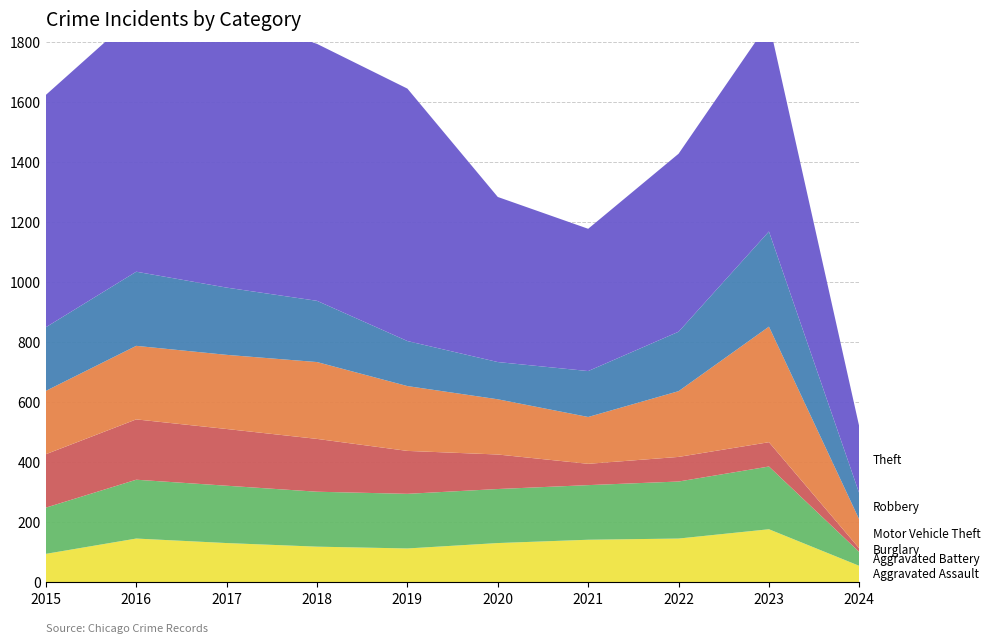

Reading left to right, list all the values displayed in this chart.

Aggravated Assault: 2015=95	2016=146	2017=131	2018=119	2019=113	2020=131	2021=142	2022=146	2023=177	2024=55
Aggravated Battery: 2015=154	2016=196	2017=191	2018=183	2019=182	2020=180	2021=182	2022=190	2023=209	2024=46
Burglary: 2015=178	2016=201	2017=189	2018=176	2019=143	2020=115	2021=71	2022=82	2023=81	2024=12
Motor Vehicle Theft: 2015=211	2016=245	2017=247	2018=256	2019=216	2020=184	2021=156	2022=219	2023=385	2024=96
Robbery: 2015=212	2016=247	2017=224	2018=204	2019=150	2020=124	2021=153	2022=198	2023=317	2024=87
Theft: 2015=774	2016=858	2017=916	2018=856	2019=841	2020=550	2021=474	2022=593	2023=697	2024=222